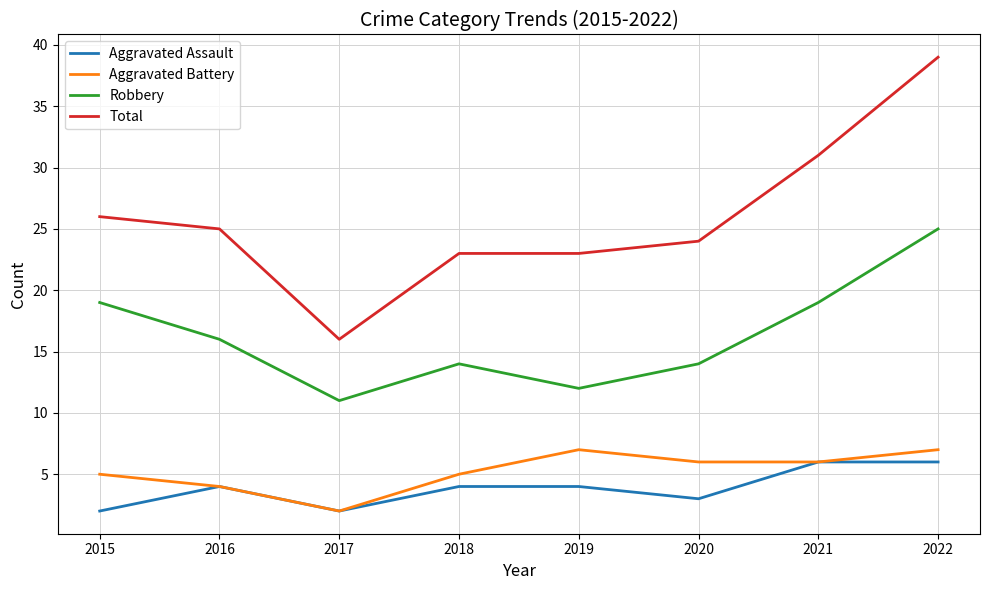

Is it true that Aggravated Assault equals 6 at 2022?

True